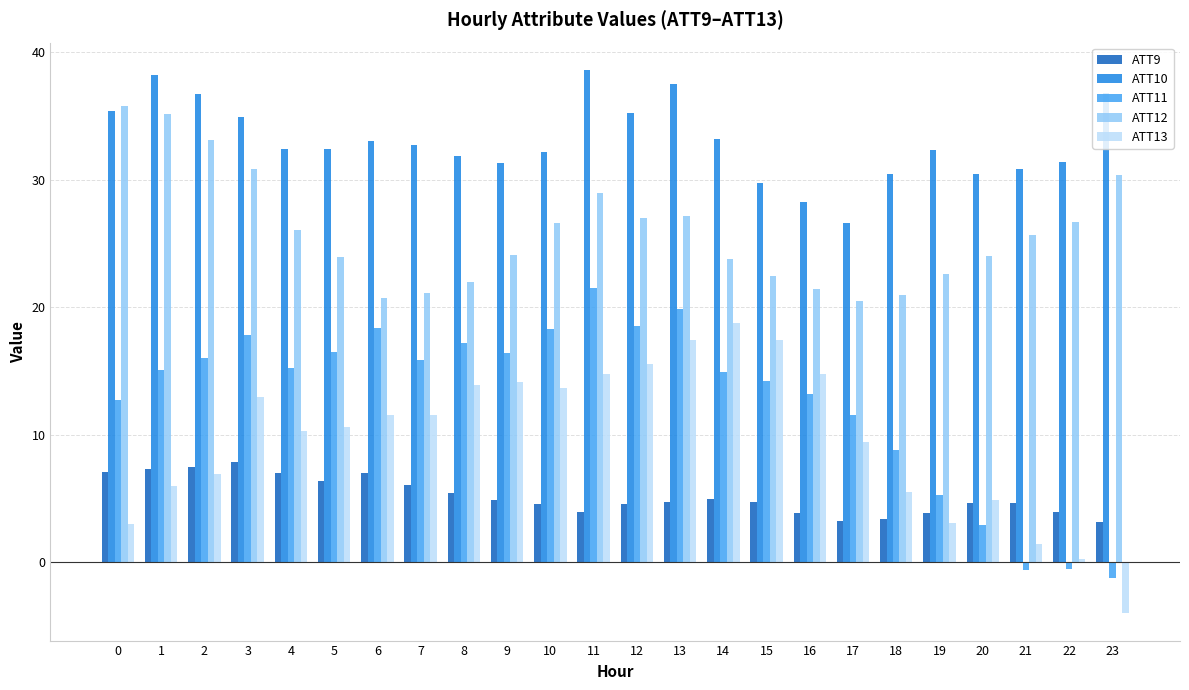

What is the spread (max minus min) of values at 17?

23.4